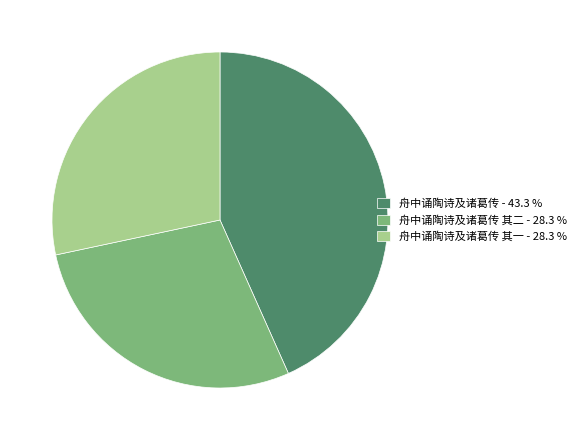

Count the number of slices in the pie.

3